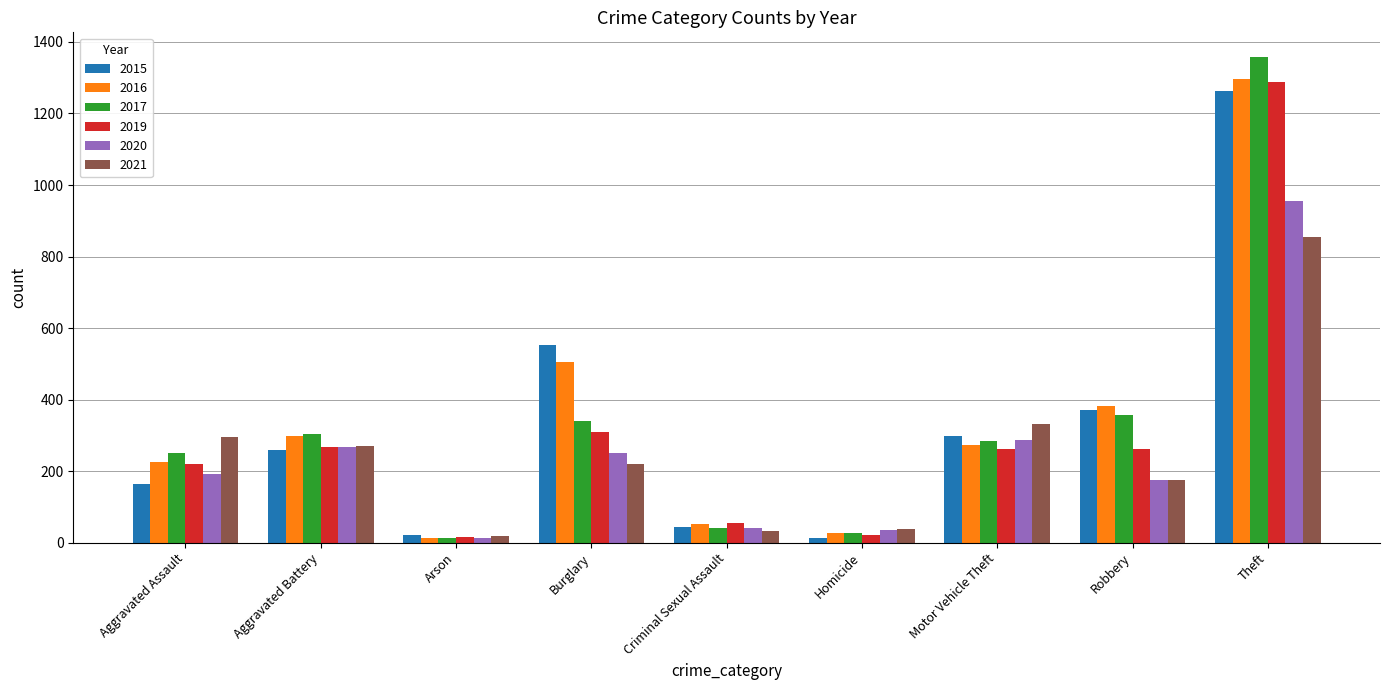

What is the label of the 4th bar from the left?

Burglary